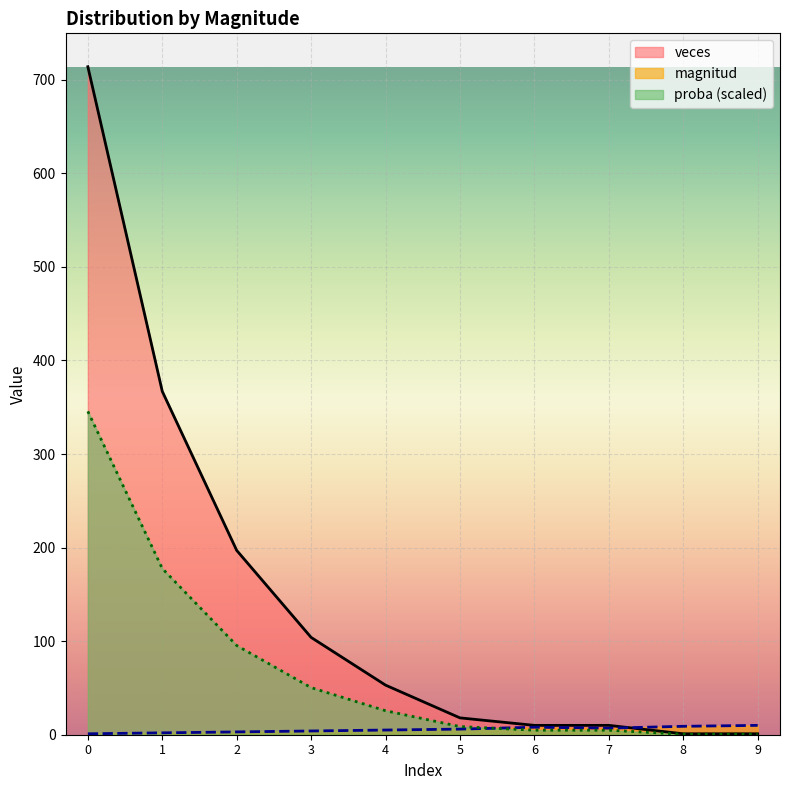

Where is veces nearest to the value 357?

1